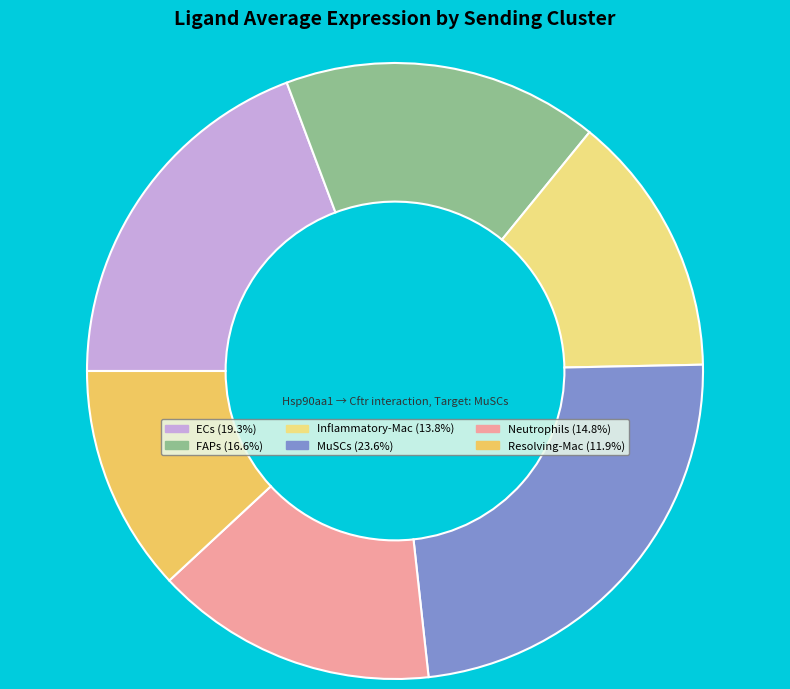

Is Resolving-Mac (11.9%) the majority of the pie?

No